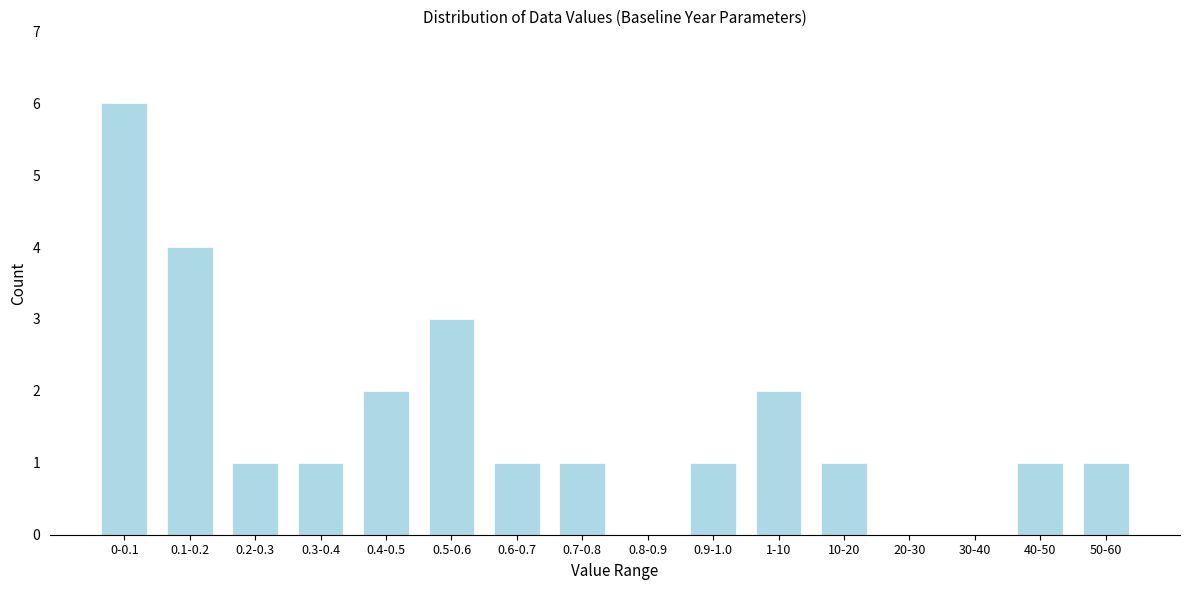

Reading left to right, transcribe all the data shown in this chart.

0-0.1=6	0.1-0.2=4	0.2-0.3=1	0.3-0.4=1	0.4-0.5=2	0.5-0.6=3	0.6-0.7=1	0.7-0.8=1	0.8-0.9=0	0.9-1.0=1	1-10=2	10-20=1	20-30=0	30-40=0	40-50=1	50-60=1